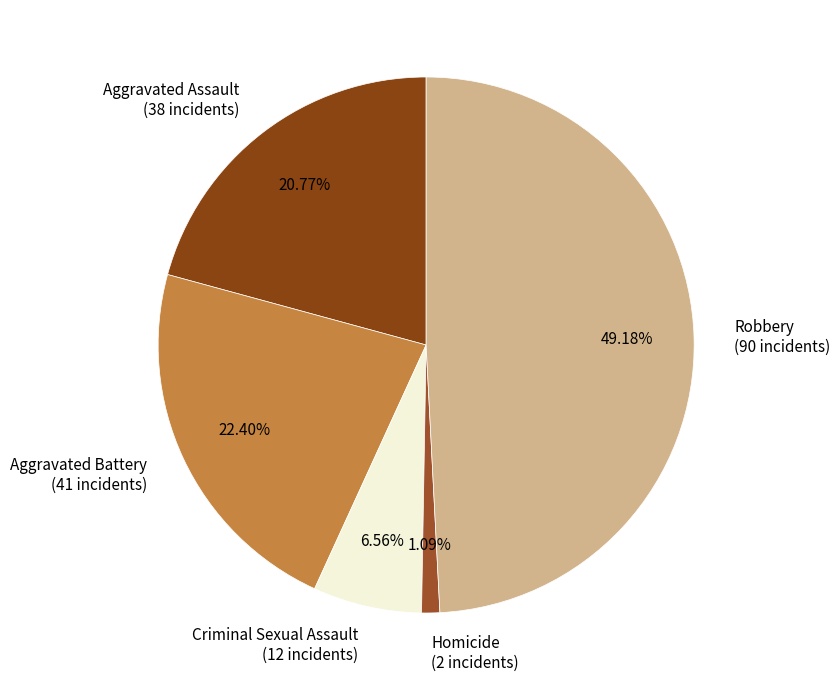

What is the largest slice in the pie chart?

Robbery